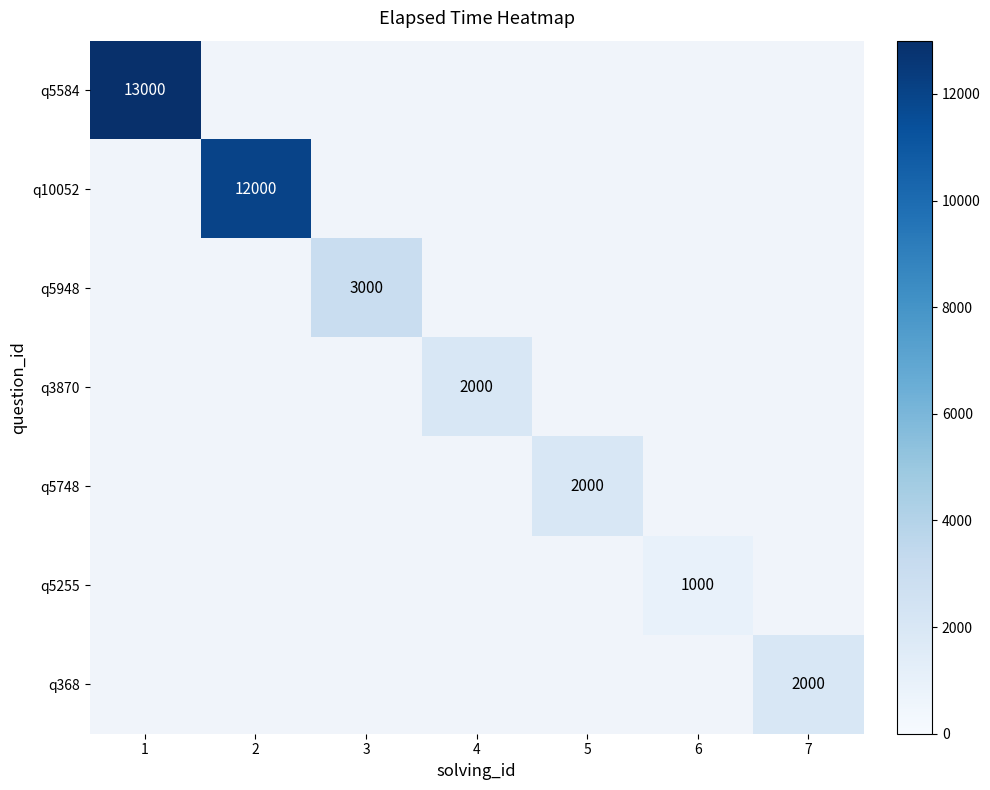

The q368 series shows 2000 at 7. True or false?

True